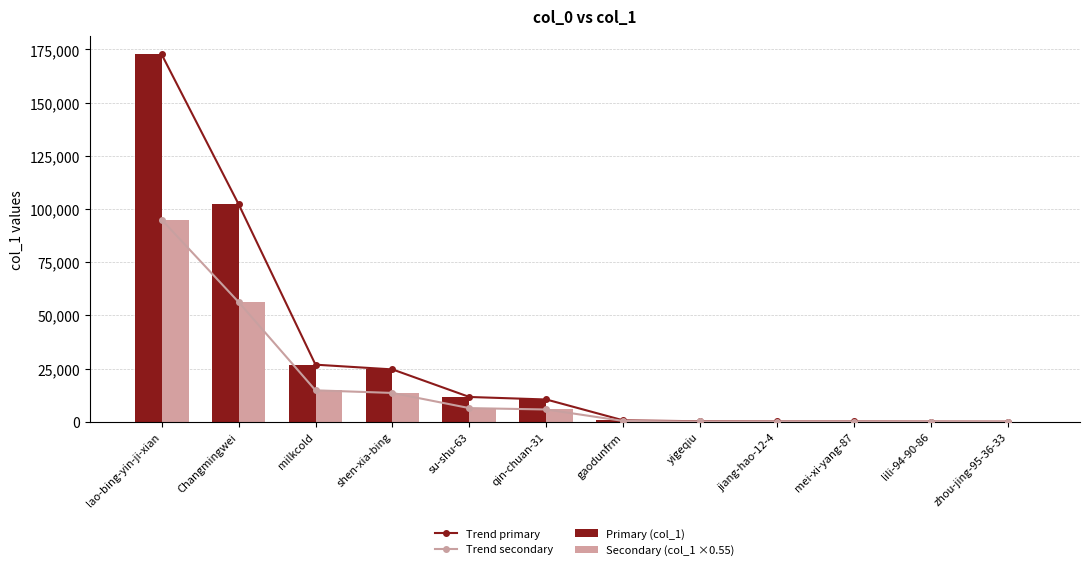

The Trend secondary series shows 158.6 at yigeqiu. True or false?

False